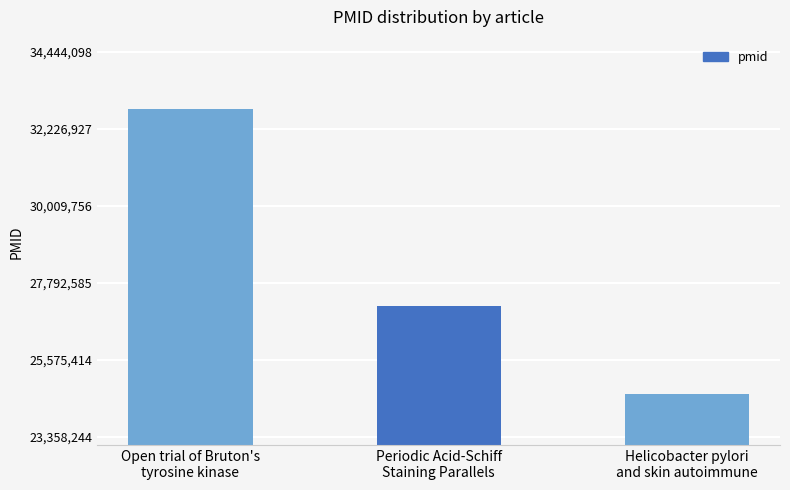

Rank the categories by value from highest to lowest.

Open trial of Bruton's
tyrosine kinase, Periodic Acid-Schiff
Staining Parallels, Helicobacter pylori
and skin autoimmune